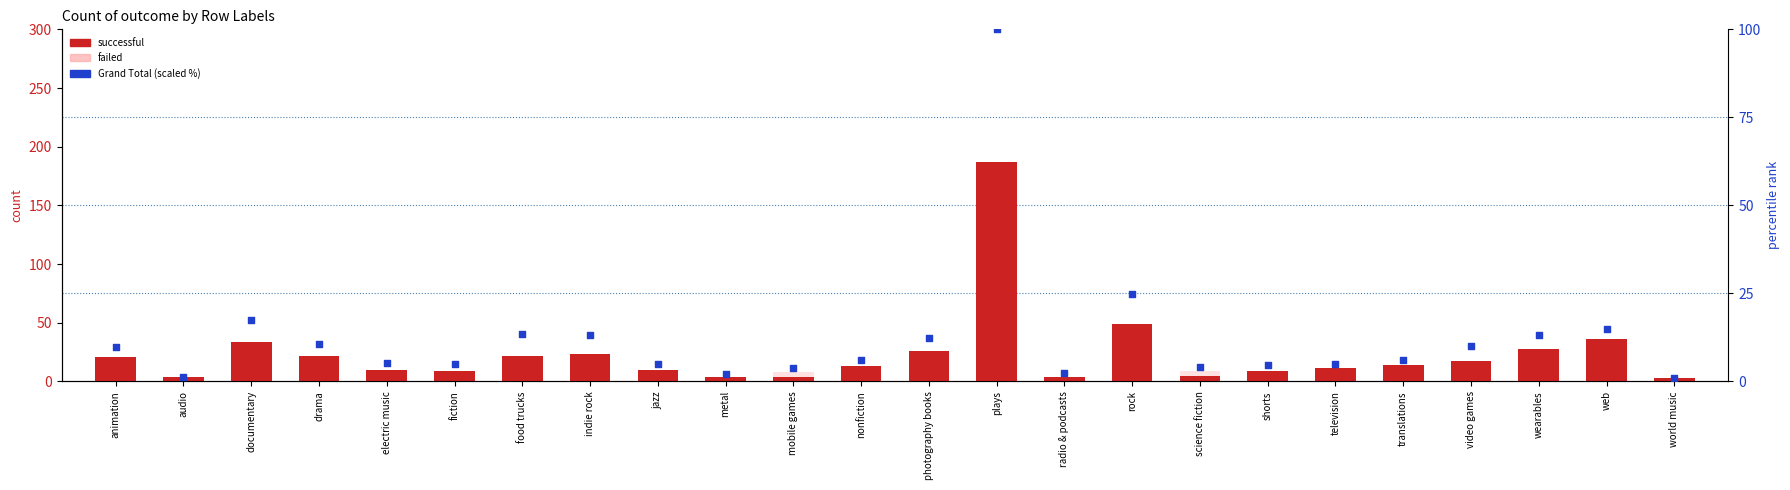

Which series has the largest total across all categories?

successful